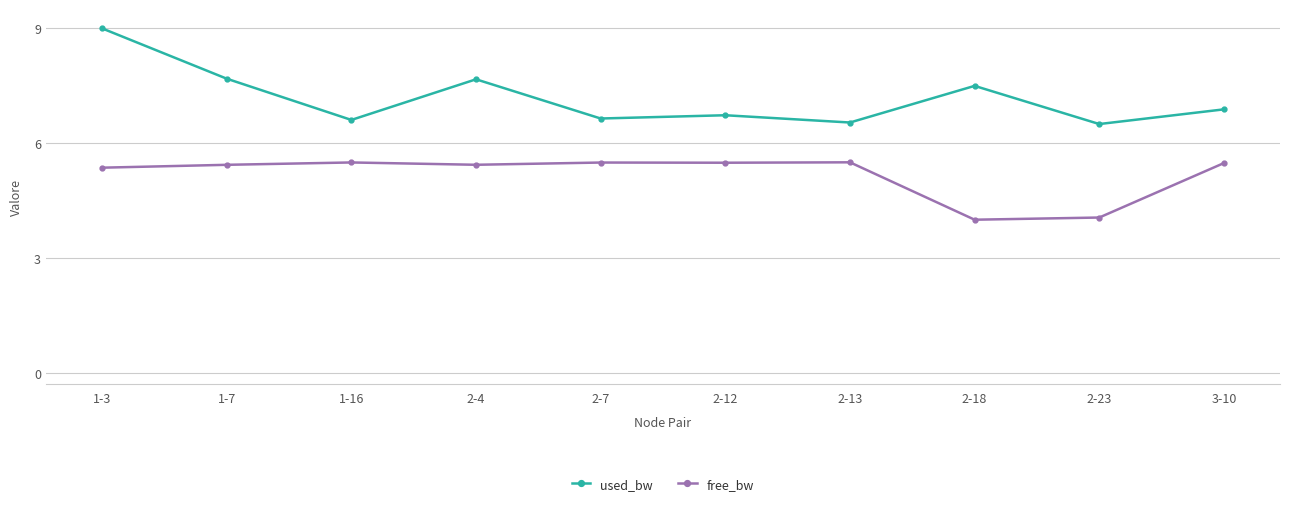

What is the spread (max minus min) of values at 2-12?

1.2